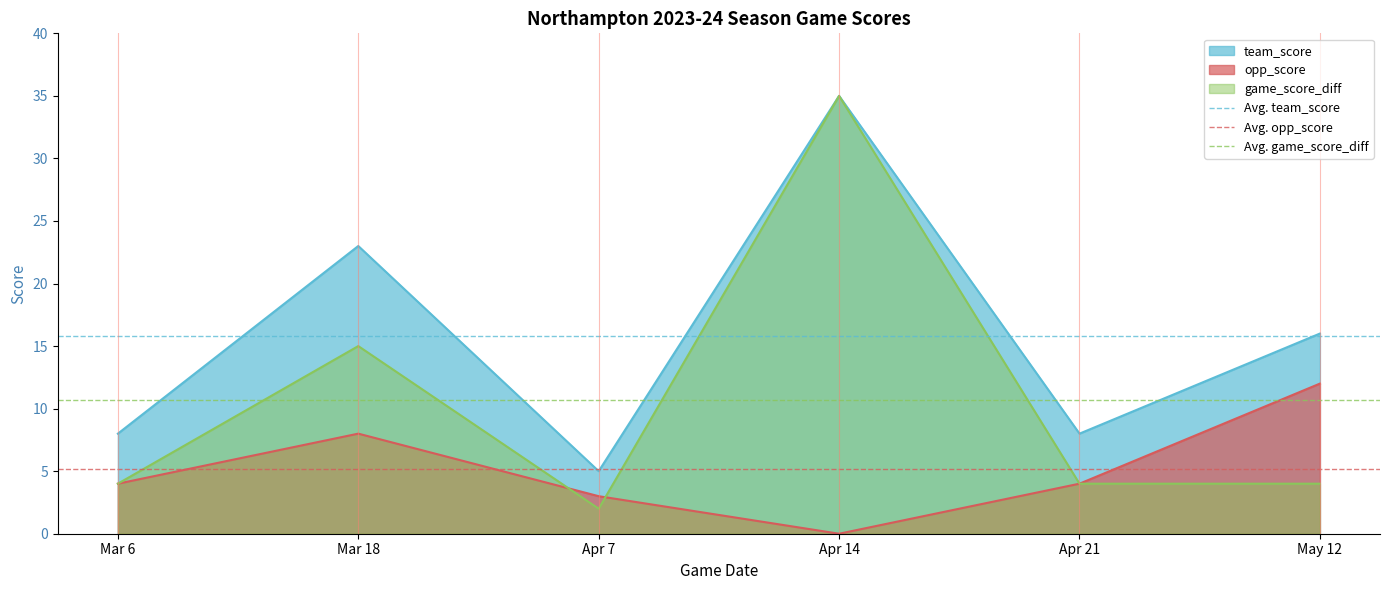

True or false: Avg. game_score_diff has a value of 5.6 at Mar 6.

False